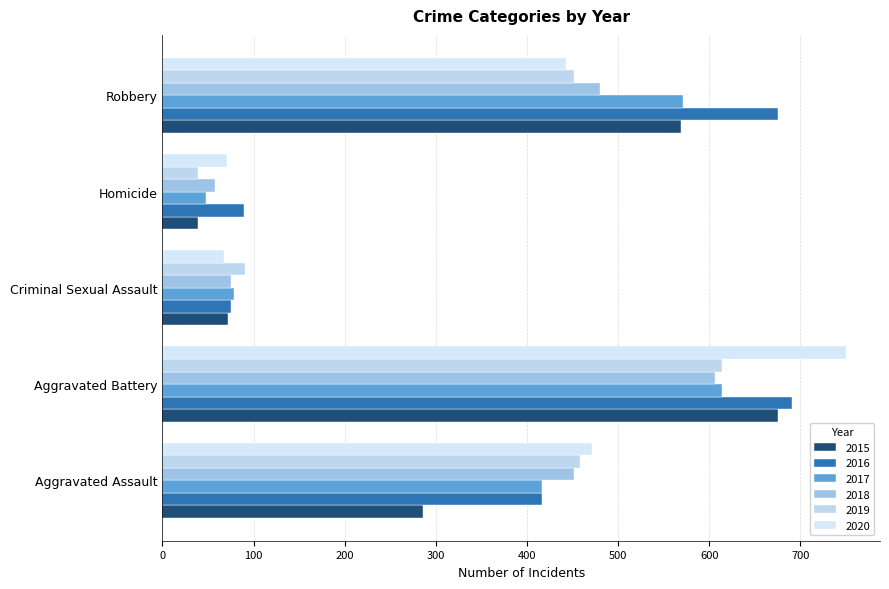

What is the value of the 2019 bar at the 5th from the left?

452